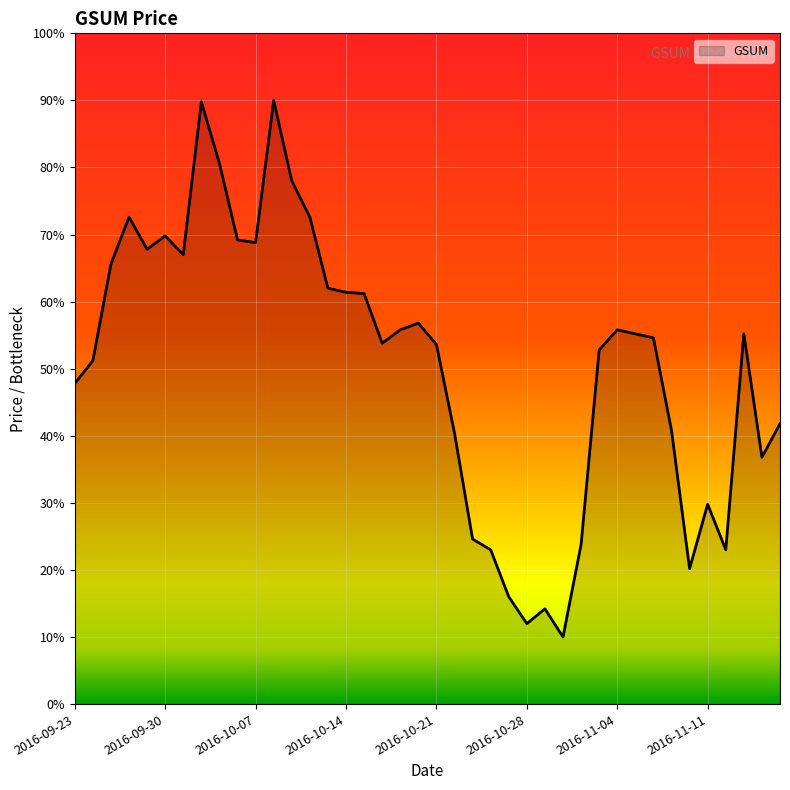

What is the sum of all values?

2025.4